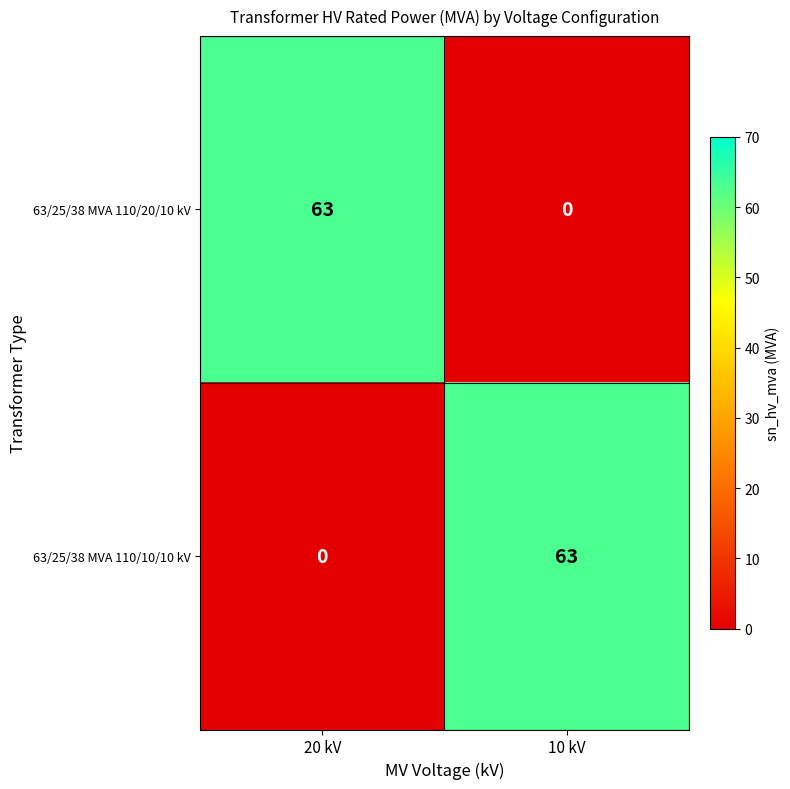

What is the average value of the 63/25/38 MVA 110/10/10 kV series?

32